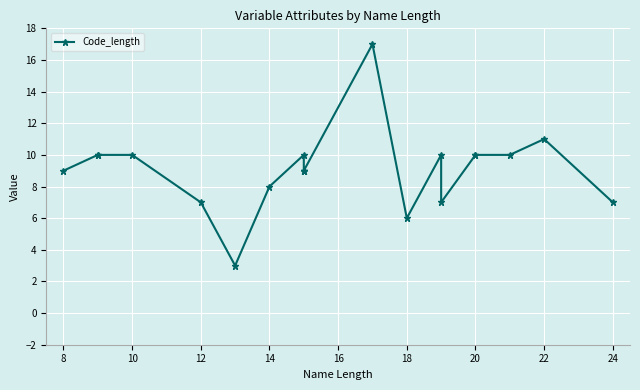

What is the minimum value shown in the chart?

3